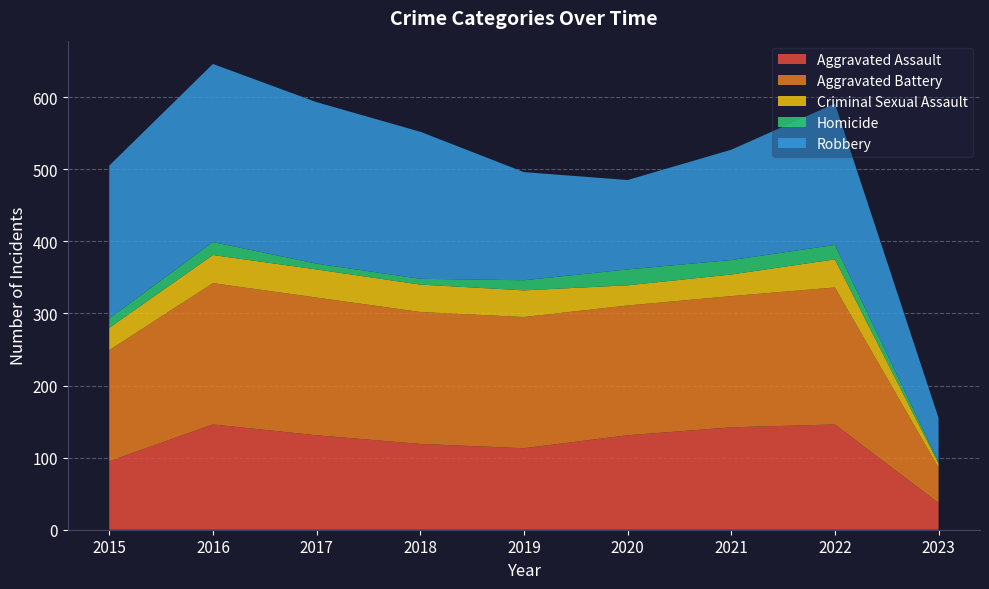

Reading left to right, list all the values displayed in this chart.

Aggravated Assault: 95	146	131	119	113	131	142	146	37
Aggravated Battery: 154	196	191	183	182	180	182	190	49
Criminal Sexual Assault: 31	39	39	38	37	28	30	39	6
Homicide: 13	18	8	8	14	22	20	20	2
Robbery: 212	247	224	204	150	124	153	196	61